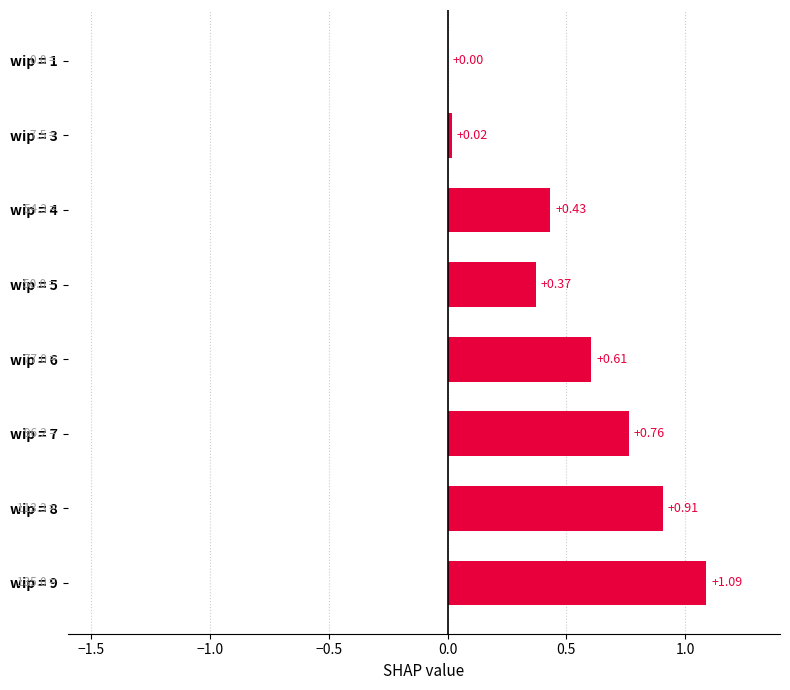

How many values exceed 0?

7